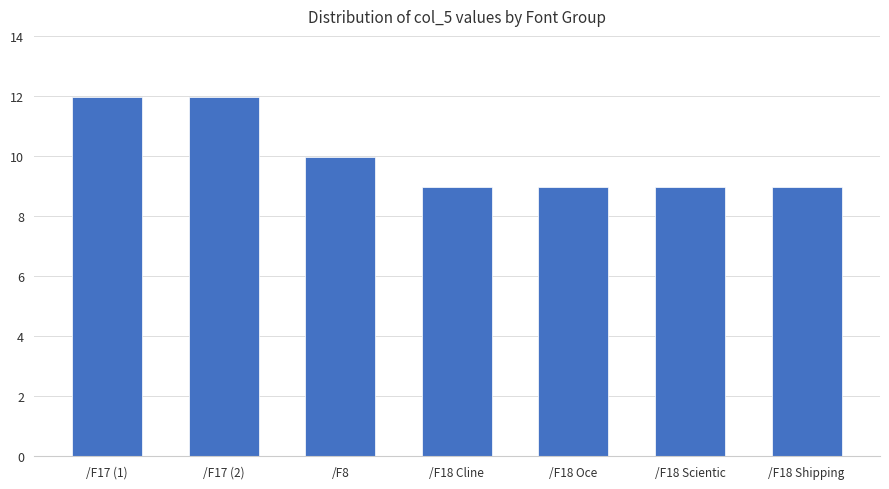

What is the difference between the maximum and second lowest values?

3.0